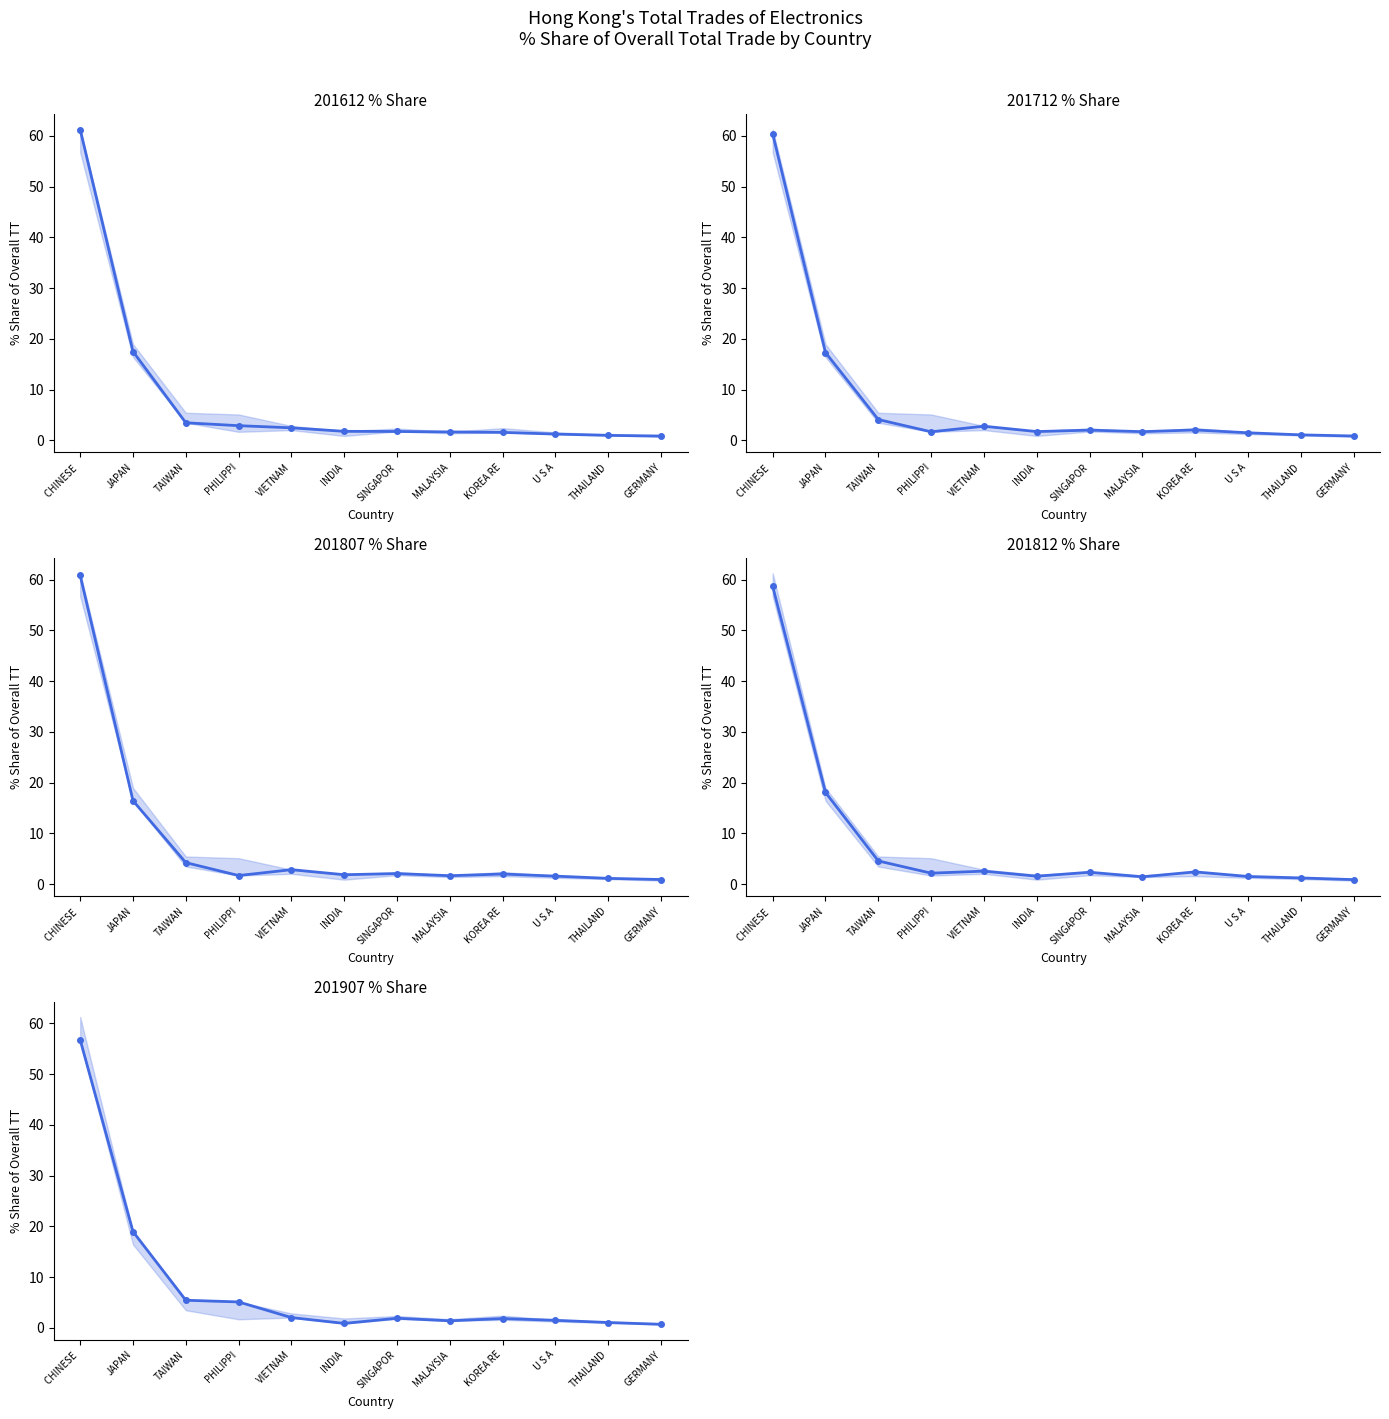

What is the total value across all series at VIETNAM?

12.8